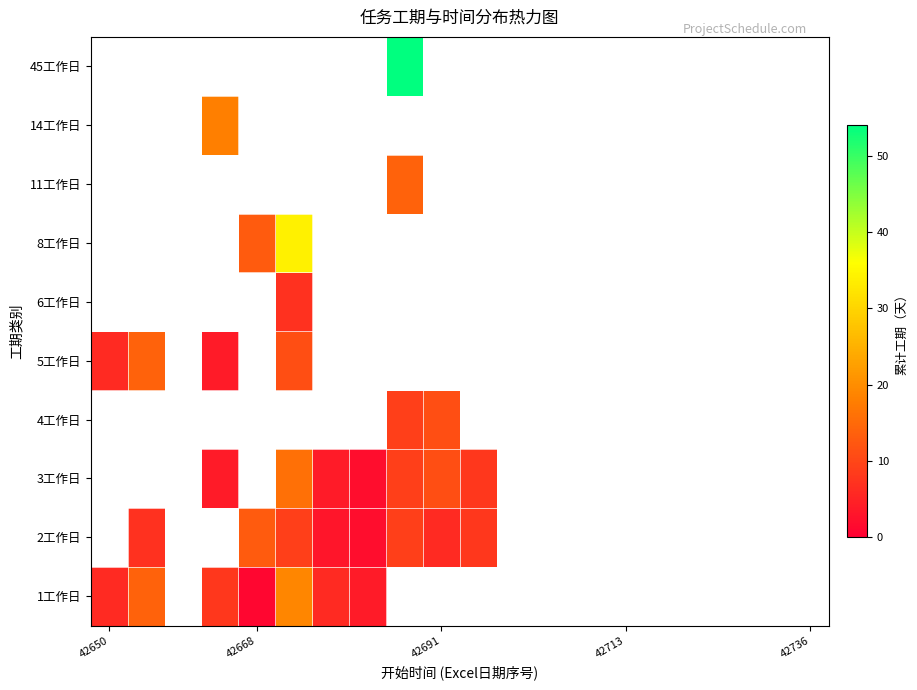

How many positive values does the 1工作日 series have?

7